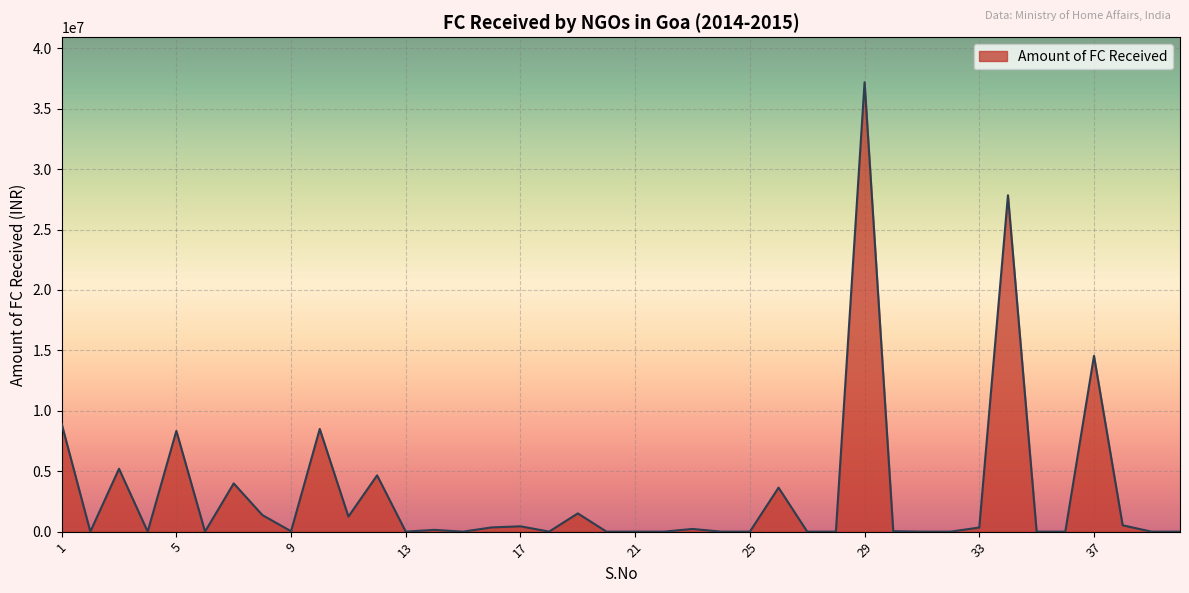

What is the greatest value displayed?

37195617.5